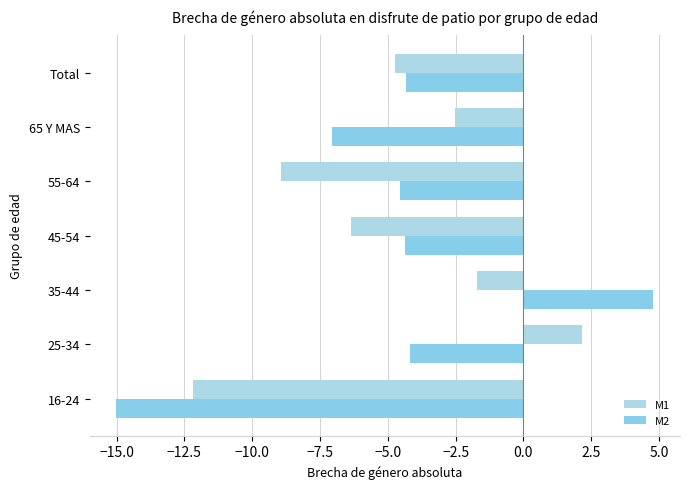

What is the minimum value for M1?

-12.2